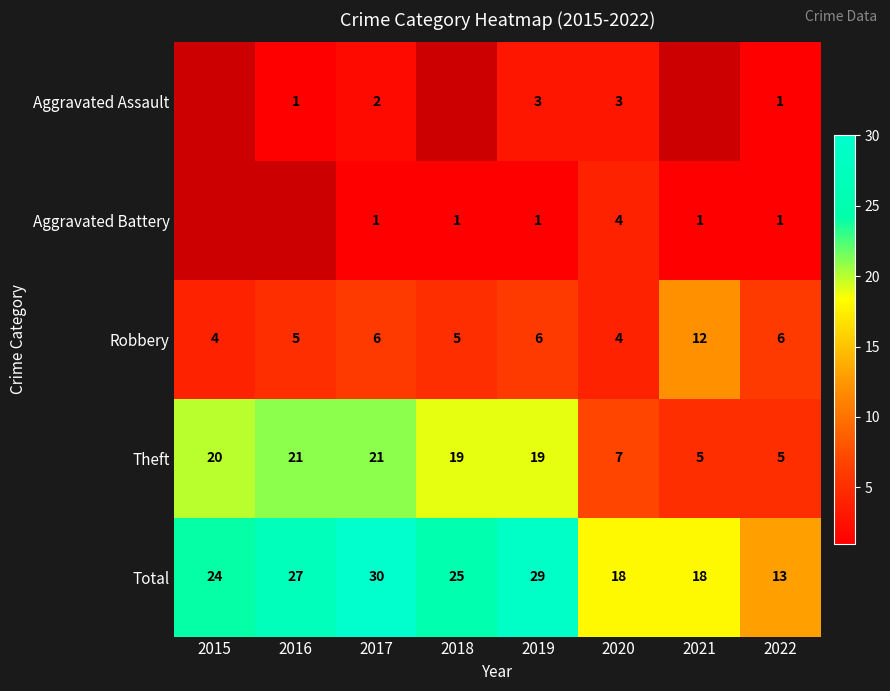

How many distinct data groups are displayed?

5